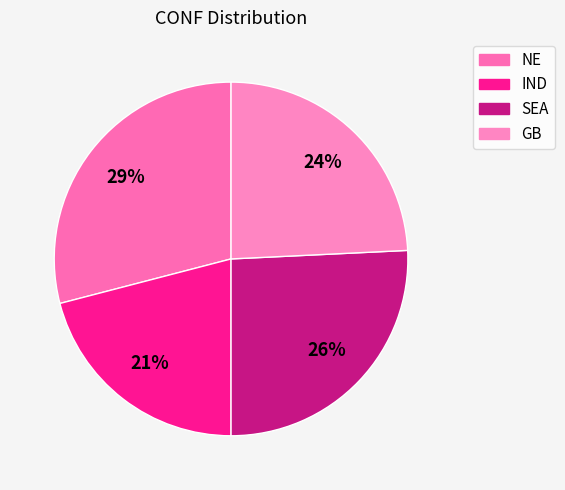

How many segments does this pie chart have?

4